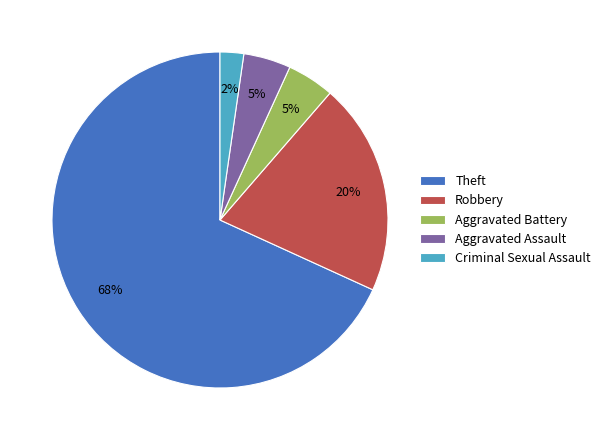

To the nearest percent, what is the combined percentage of Aggravated Battery and Criminal Sexual Assault?

7%